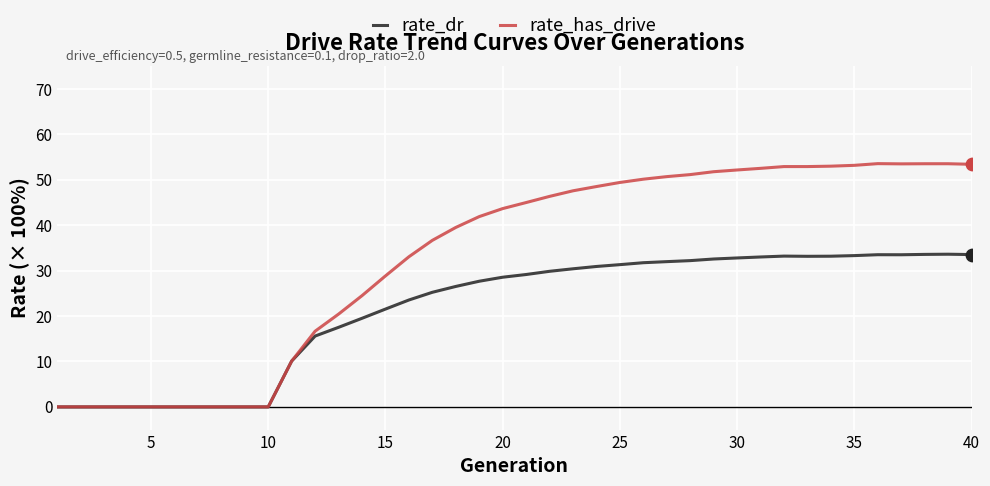

Which series has the widest spread of values?

rate_has_drive